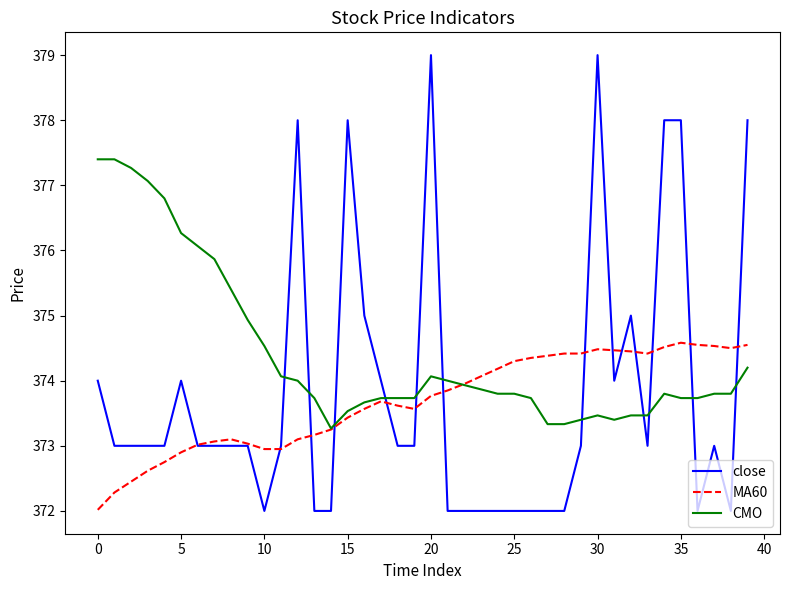

What is the difference between the maximum and minimum values in the CMO series?

4.1